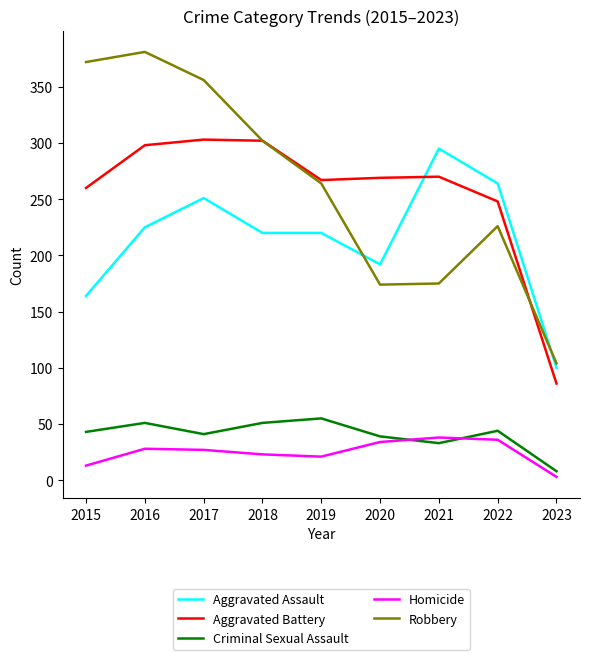

Which series changed the most between 2018 and 2023?

Aggravated Battery